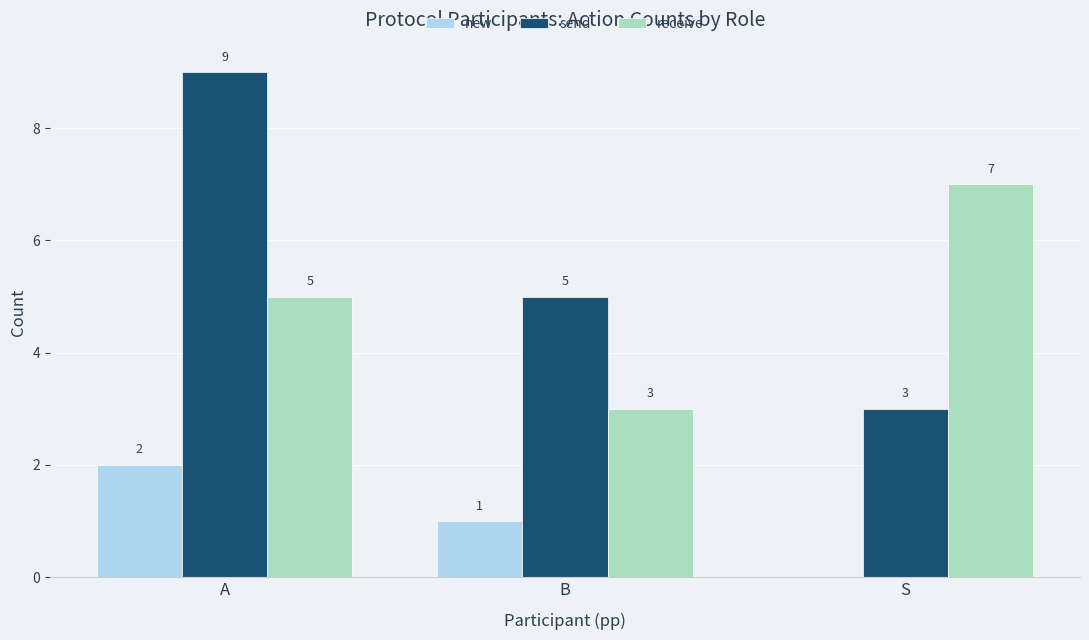

Between A and S, which series saw the biggest shift?

send